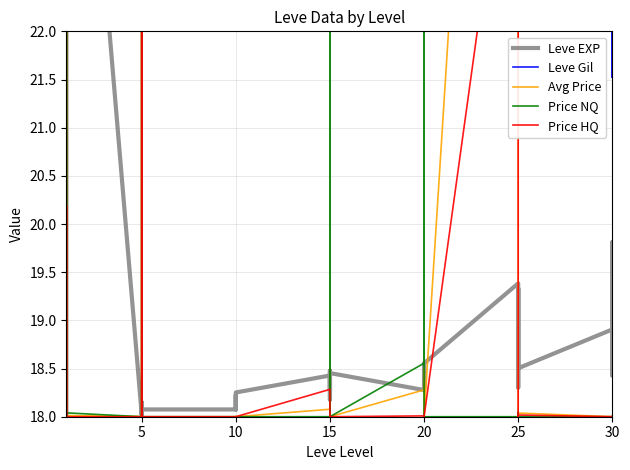

Does the chart have visible grid lines?

Yes